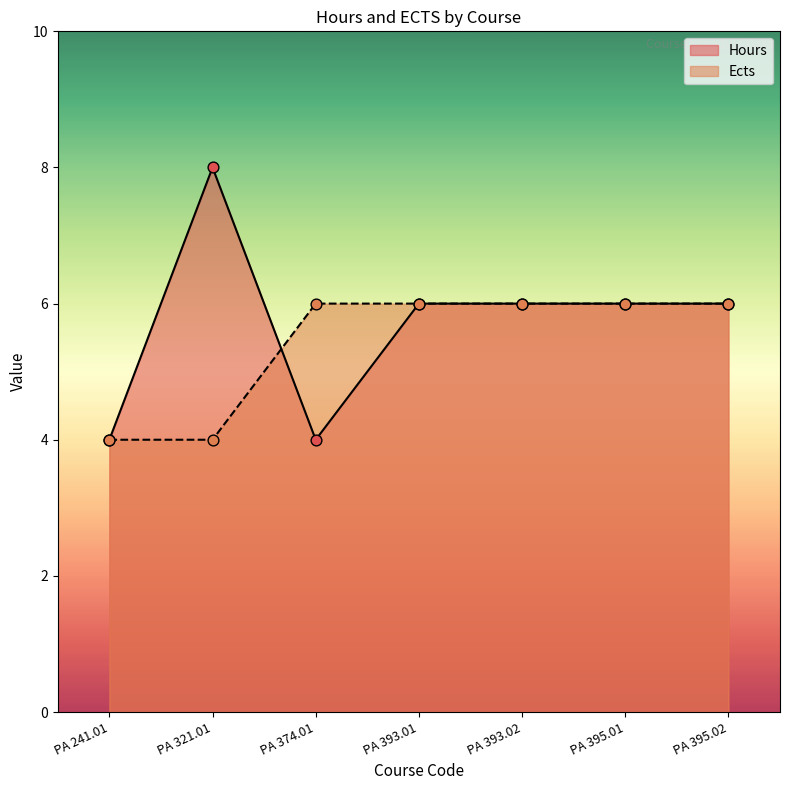

Which series contains the highest Y value?

Hours